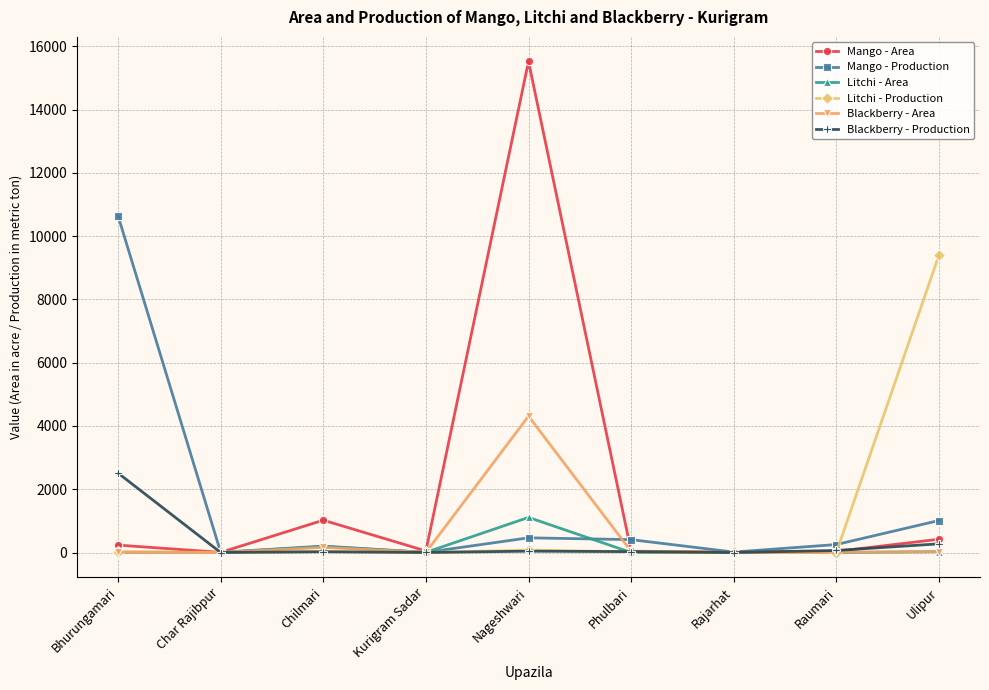

What is the difference between the highest and lowest values at Raumari?

252.6